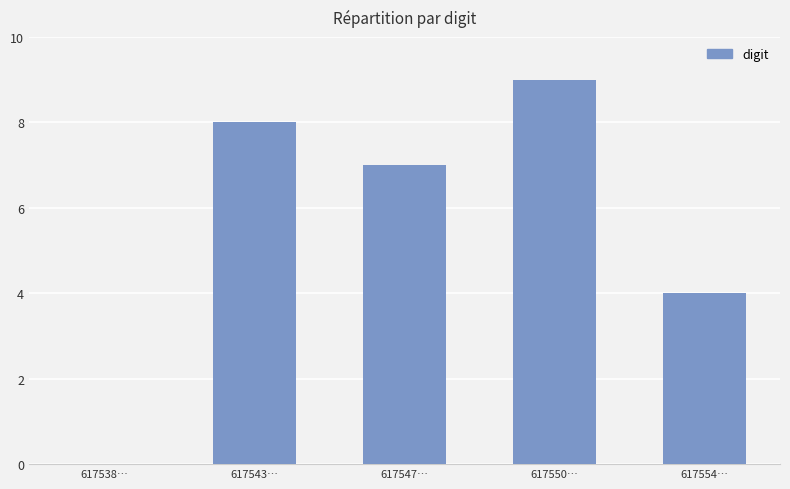

What is the sum of the values at 617550… and 617547…?

16